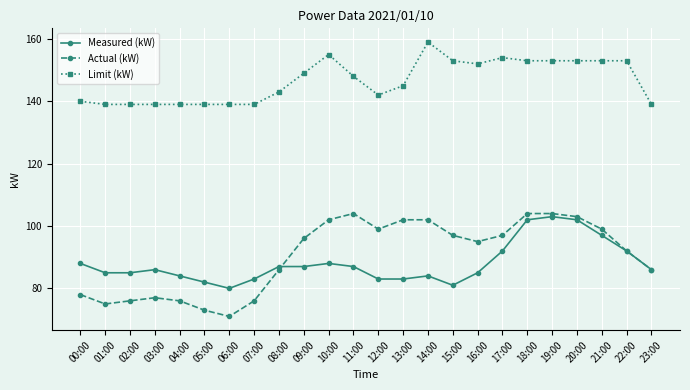

What is the difference between the Measured (kW) values at 04:00 and 13:00?

1